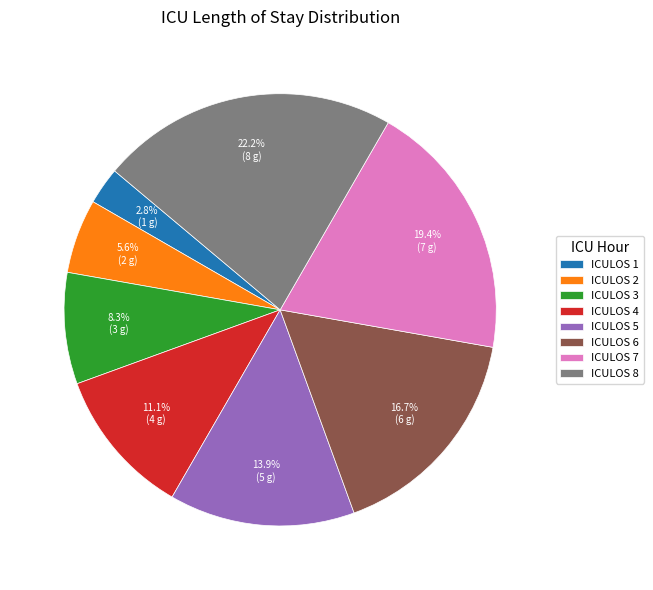

Is the sum of ICULOS 1 and ICULOS 5 greater than half?

No